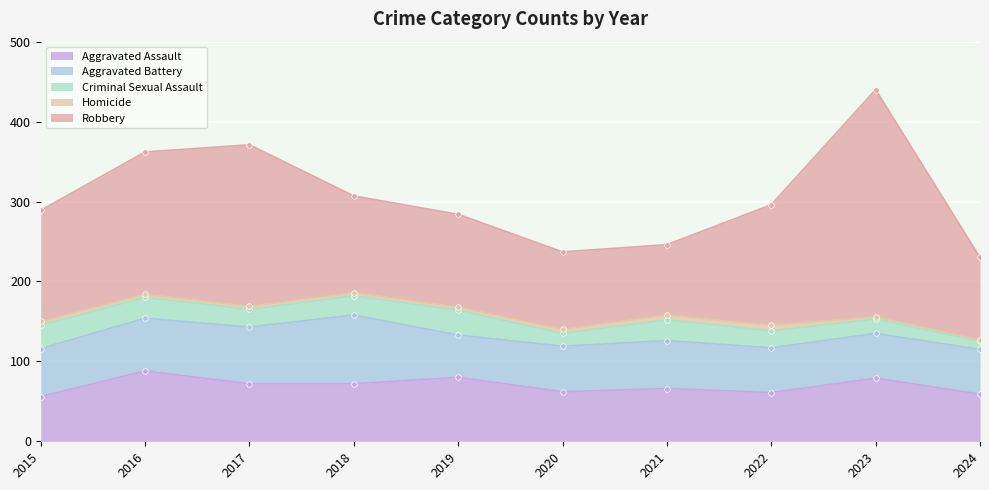

Reading left to right, list all the values displayed in this chart.

Aggravated Assault: 56	88	72	72	80	62	66	61	79	59
Aggravated Battery: 60	66	71	86	53	57	60	56	56	56
Criminal Sexual Assault: 29	26	22	24	31	16	26	21	18	10
Homicide: 5	4	4	4	4	5	6	7	3	2
Robbery: 139	178	202	121	116	97	88	151	284	103